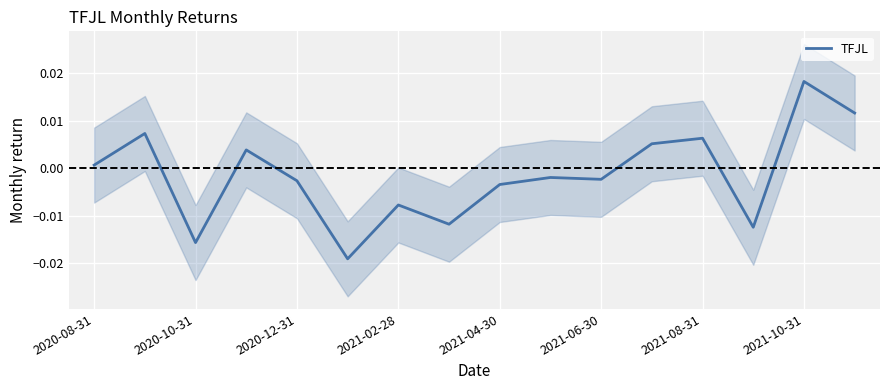

How many lines are shown in the chart?

1